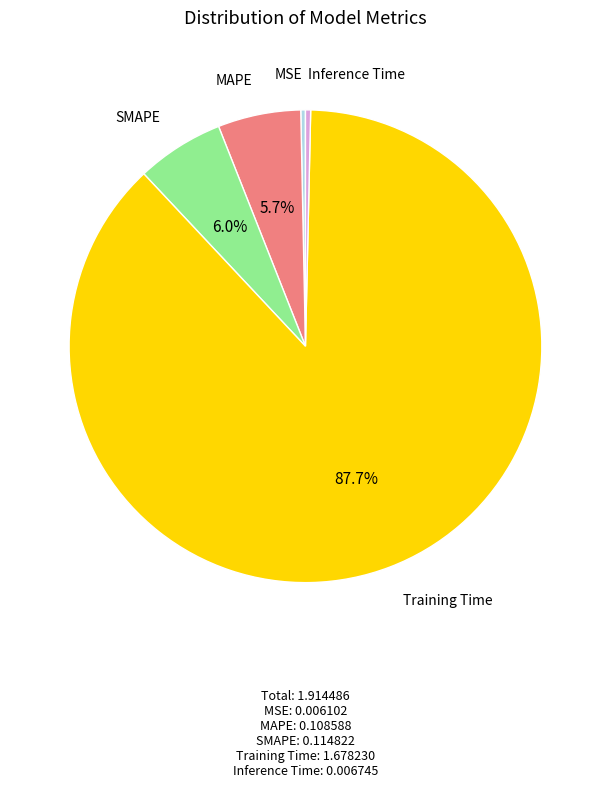

To the nearest percent, what is the average slice percentage?

20%